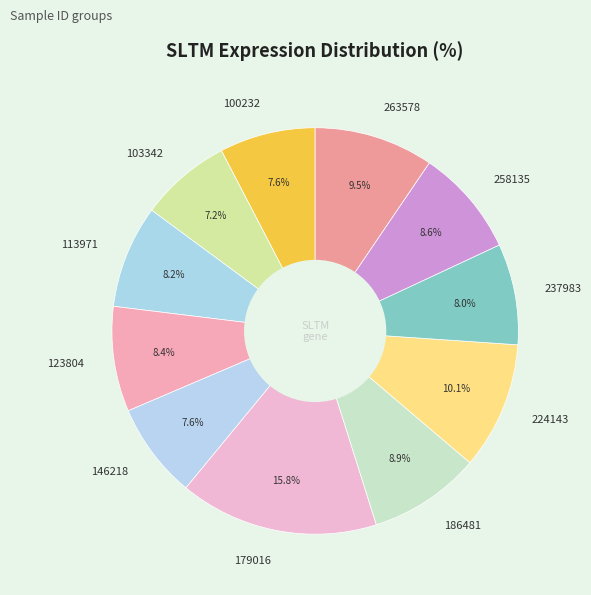

What portion of the pie excludes 258135?

91.4%